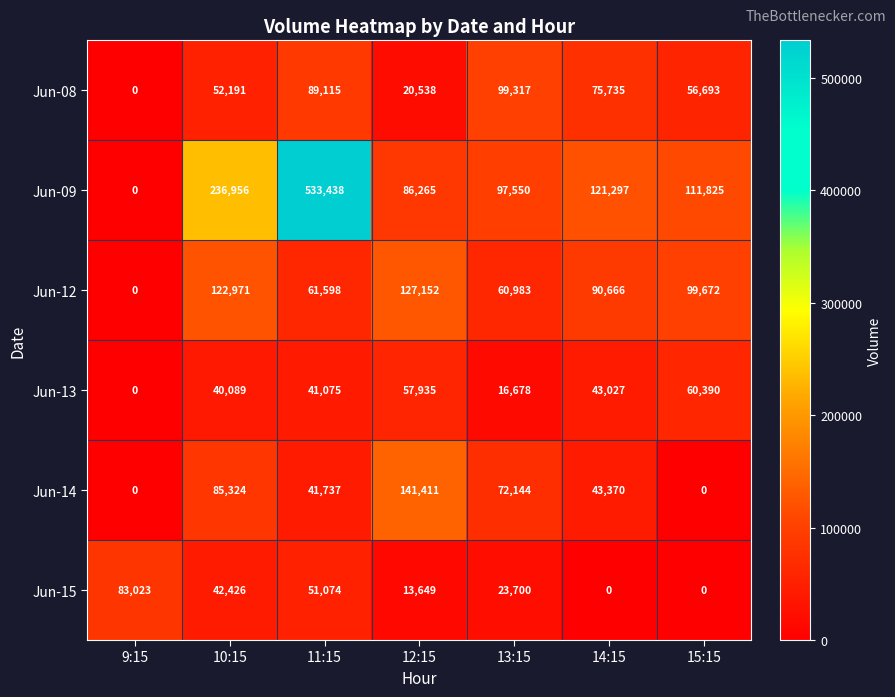

What is the maximum value shown in the chart?

533438